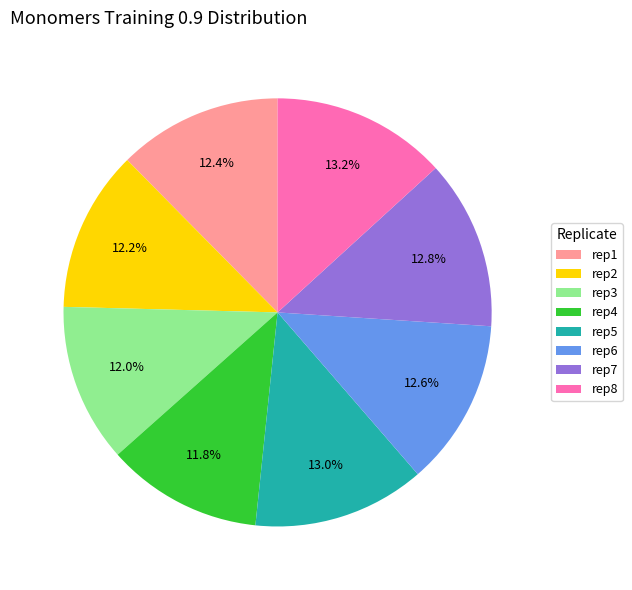

Is it true that rep6 is 25% of the pie?

False